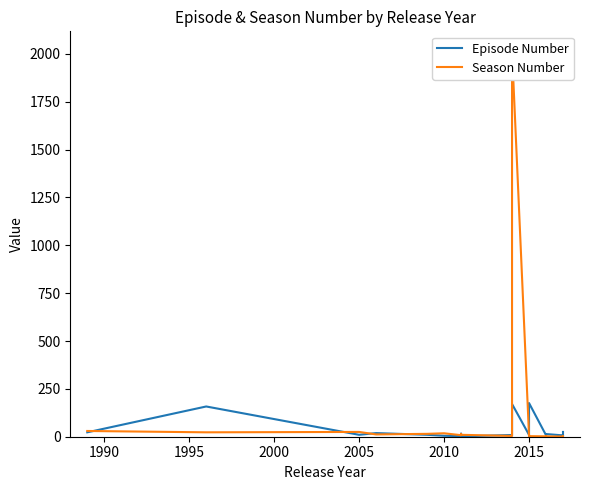

Rank the series by their average value, from lowest to highest.

Episode Number, Season Number